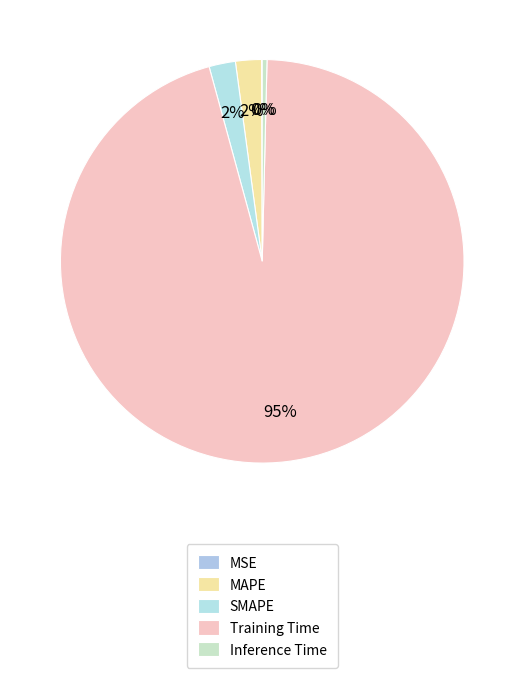

Is there a majority slice in this chart?

Yes